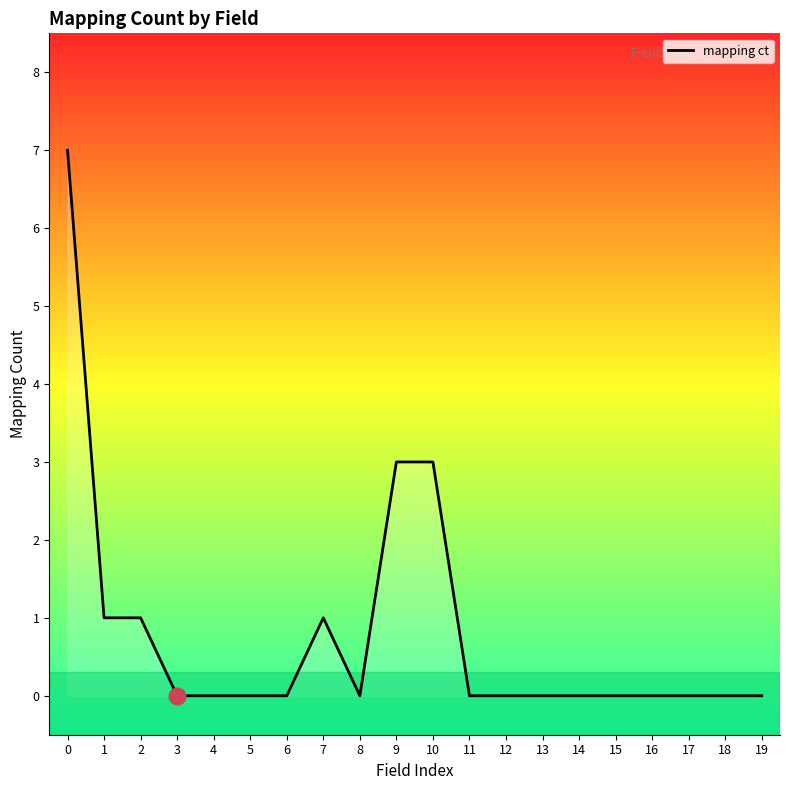

How many lines are shown in the chart?

1